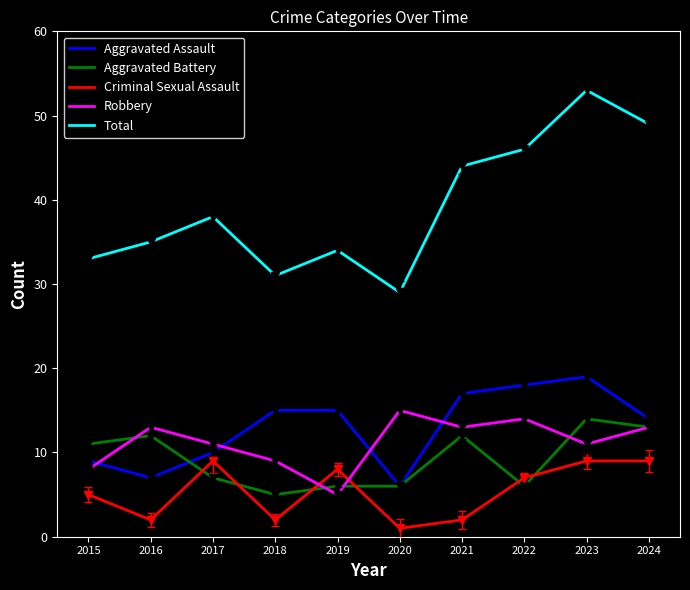

How many interior local valleys does the Criminal Sexual Assault series have?

3